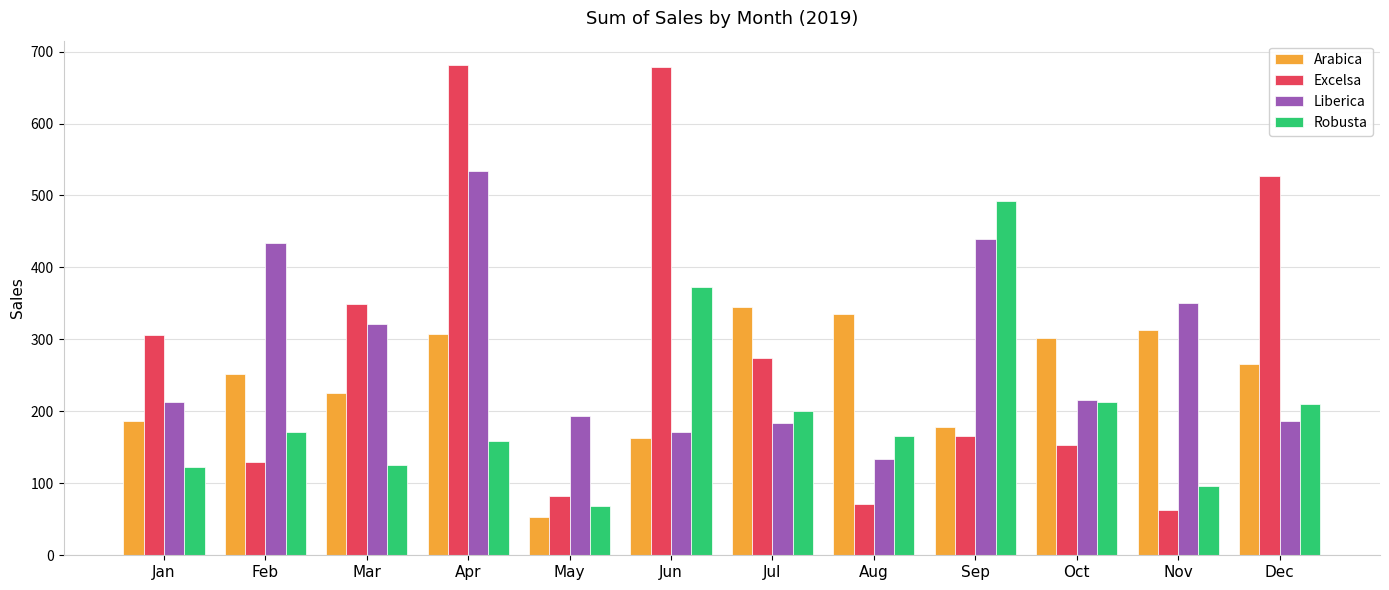

What is the difference between the highest and lowest values at Aug?

263.9